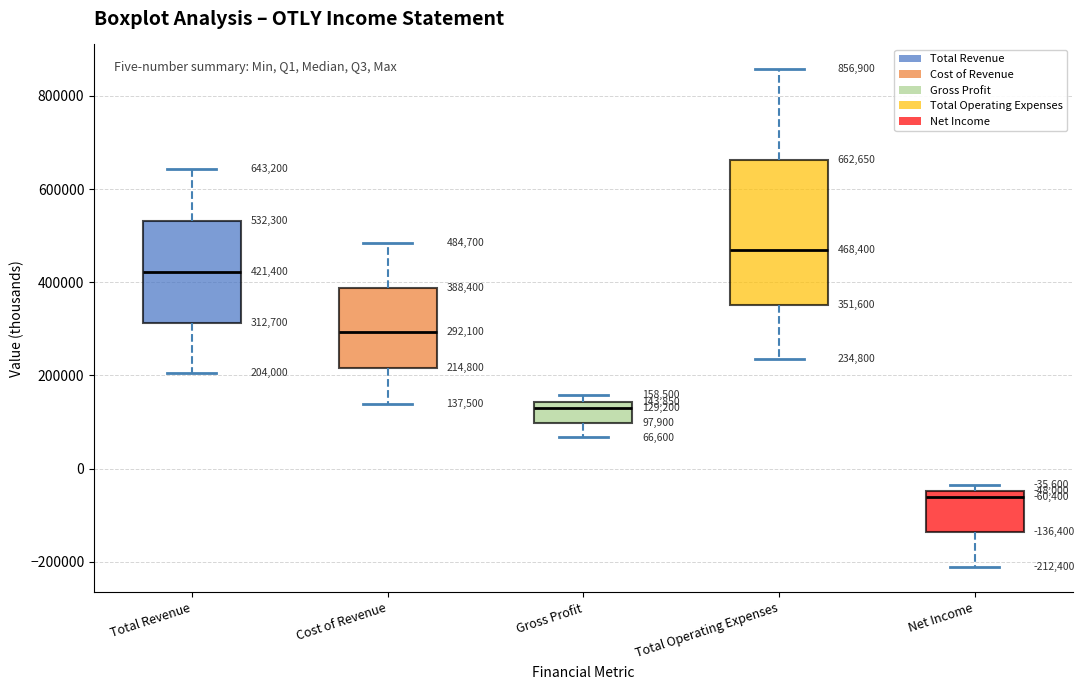

Comparing the boxes themselves (not the whiskers), which one is the tallest?

Total Operating Expenses